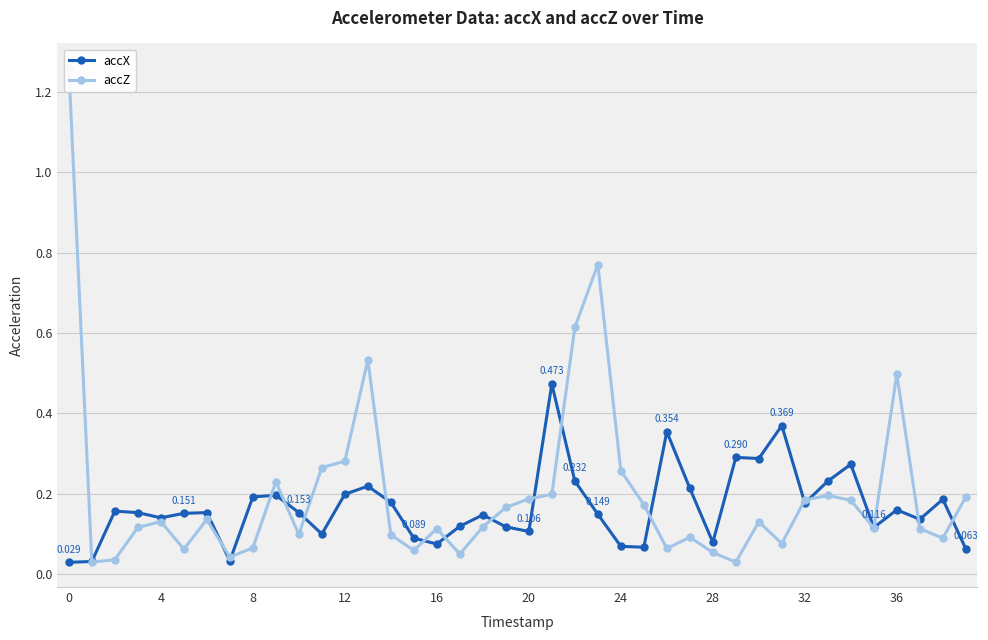

The accZ series shows 0.1 at 35. True or false?

False